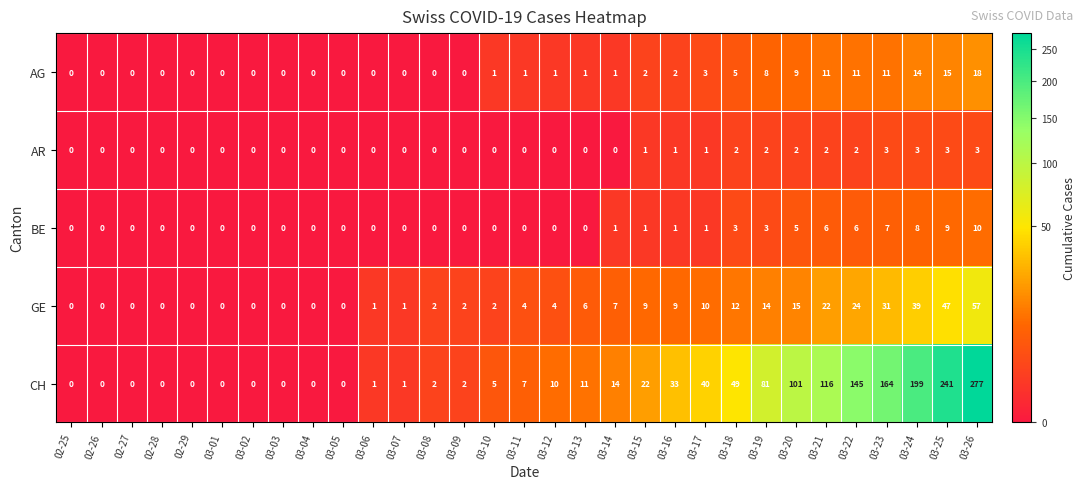

Which category has the highest value across all series?

03-26